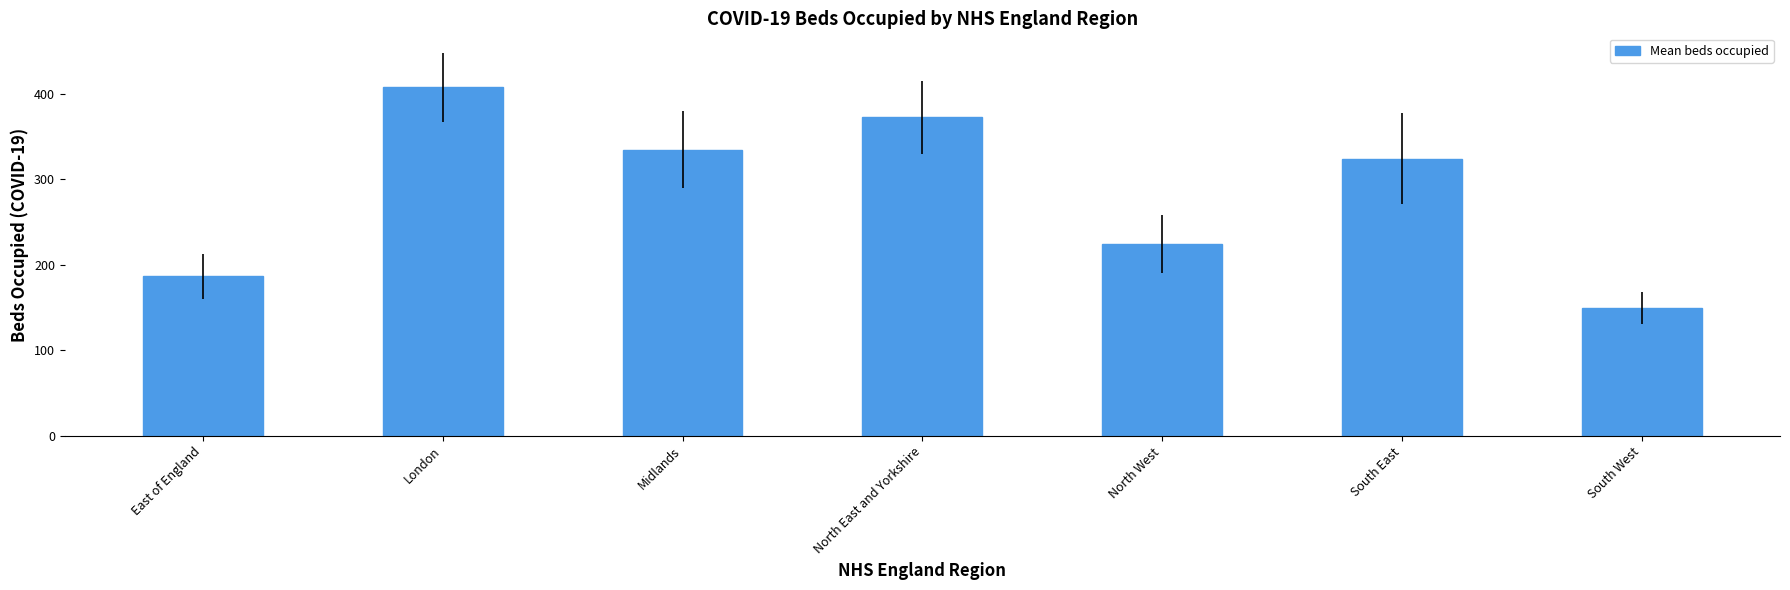

Where is the data nearest to the value 278?

South East